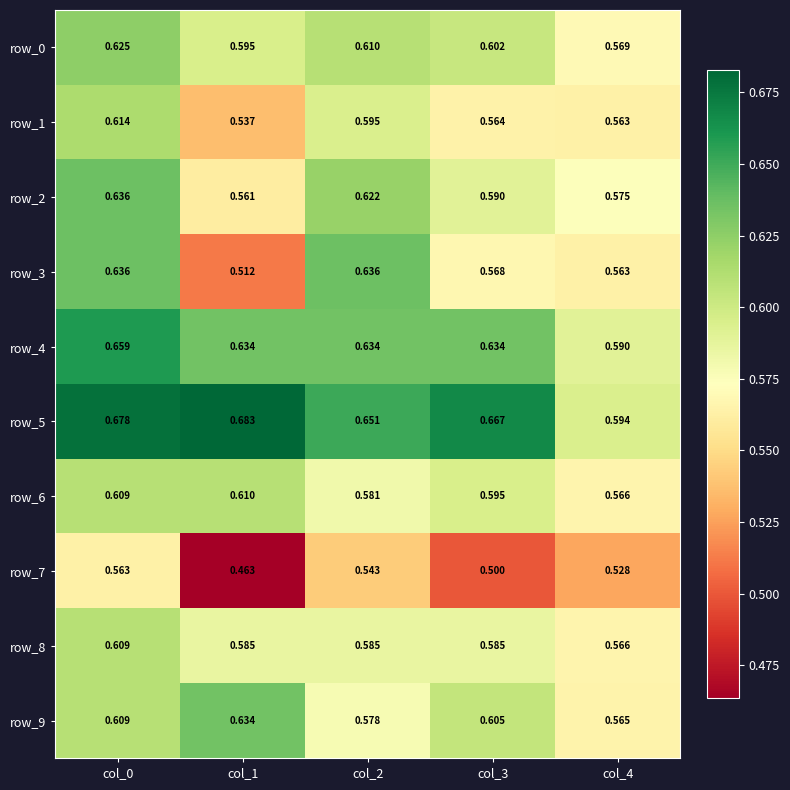

What is the sum of the row_7 values at col_4 and col_1?

1.0